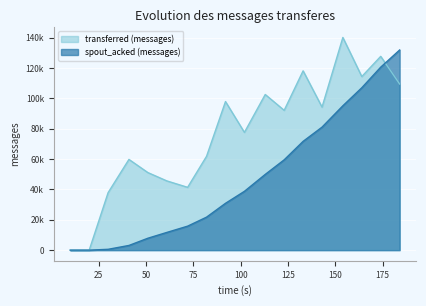

Is the value of transferred (messages) at 61 greater than the value of spout_acked (messages) at 10?

Yes